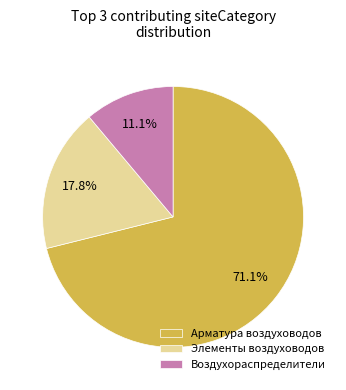

What percentage is NOT represented by Воздухораспределители?

88.9%